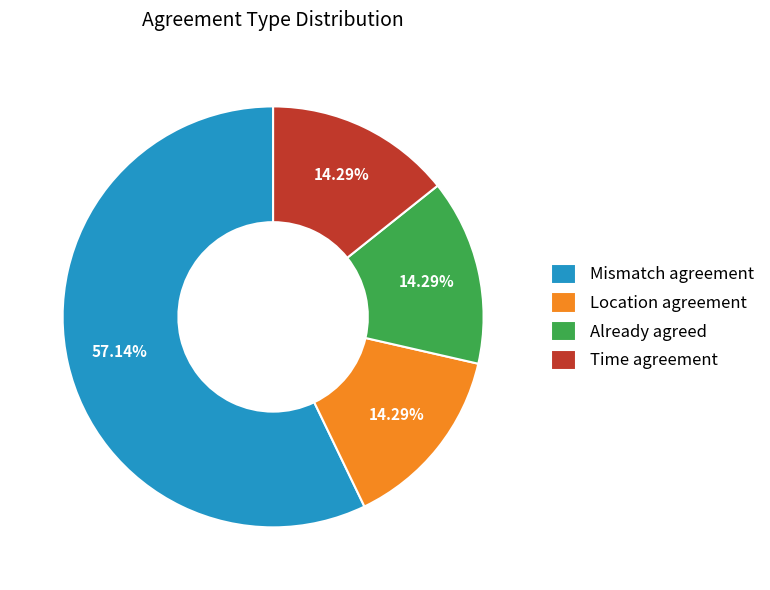

Which category has the biggest portion of the pie?

Mismatch agreement